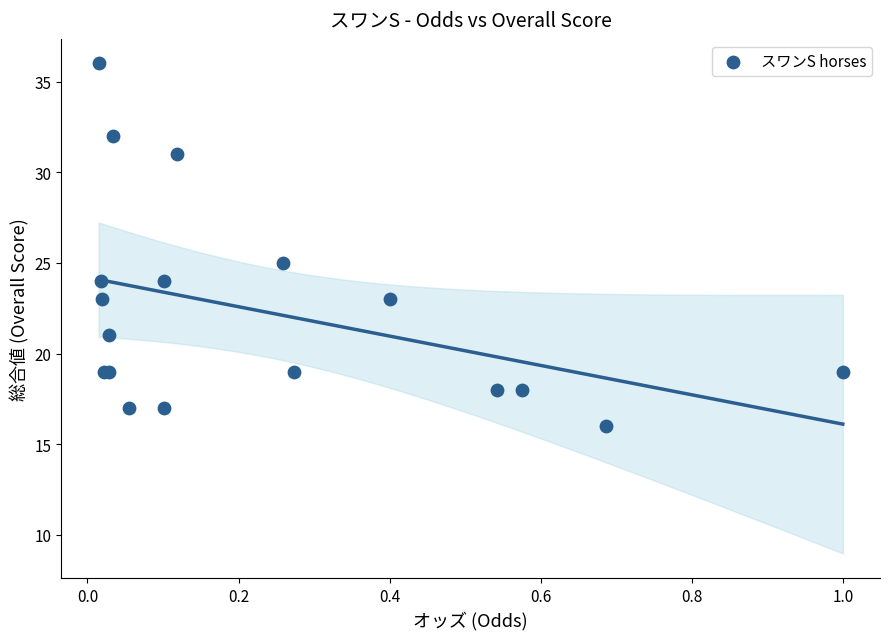

What Y value in the scatter plot is closest to 26?

25